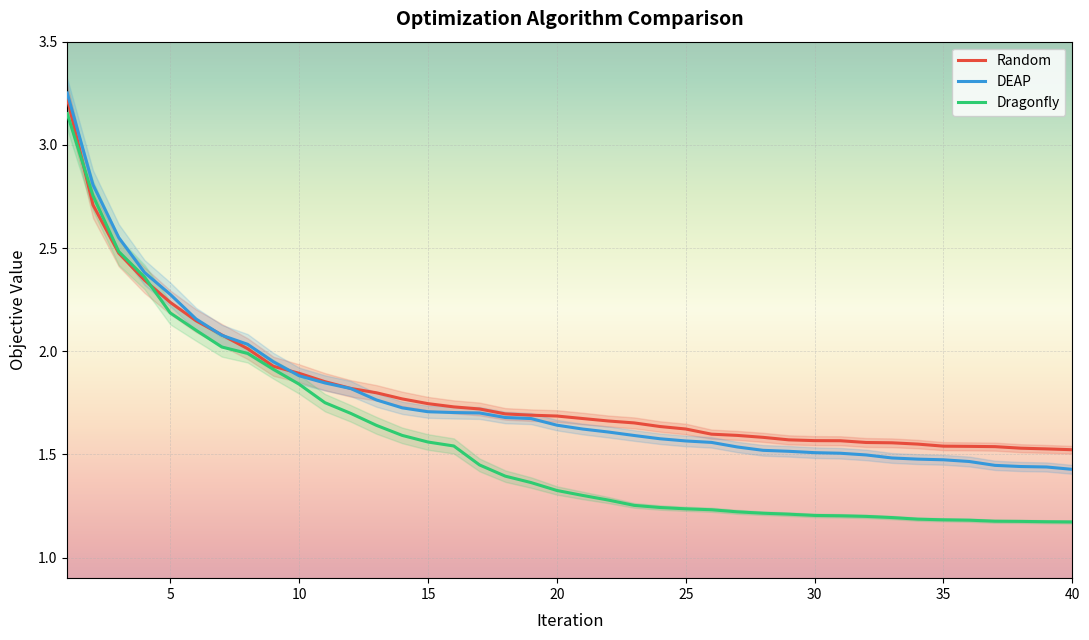

How many lines are shown in the chart?

3